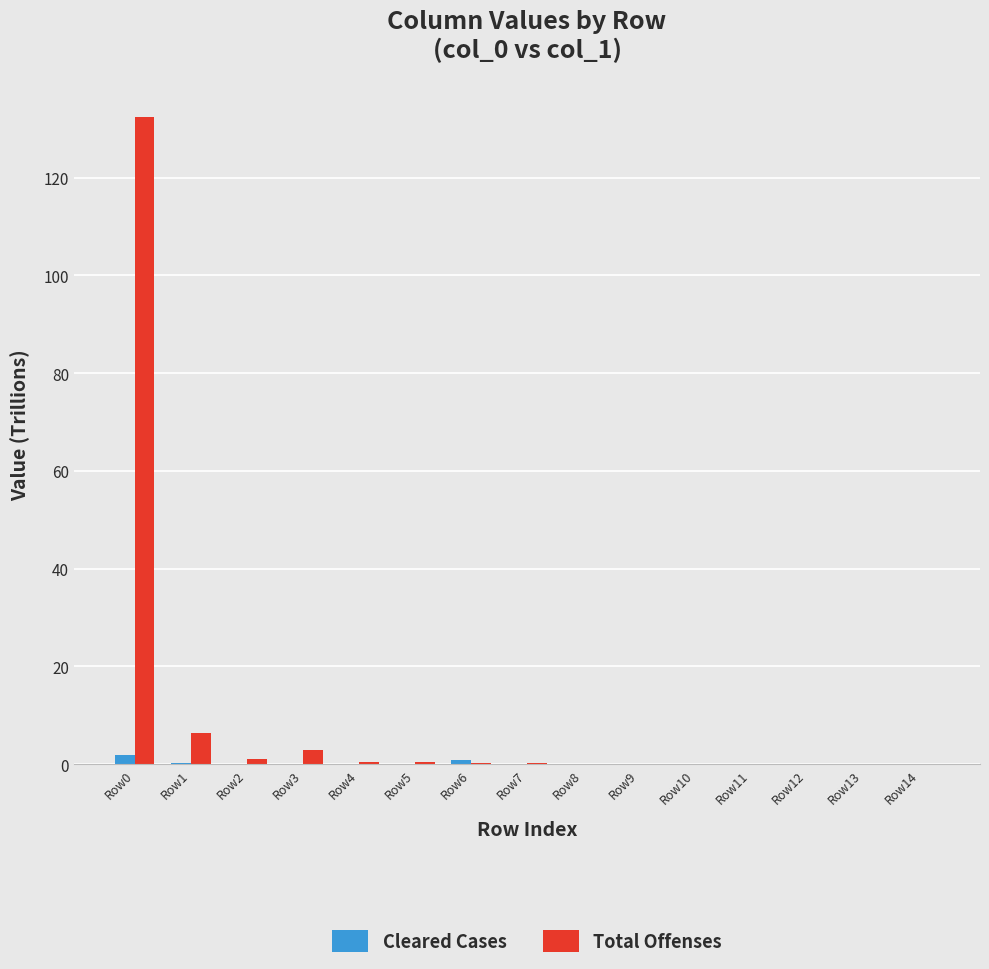

What is the maximum value for Cleared Cases?

1.9